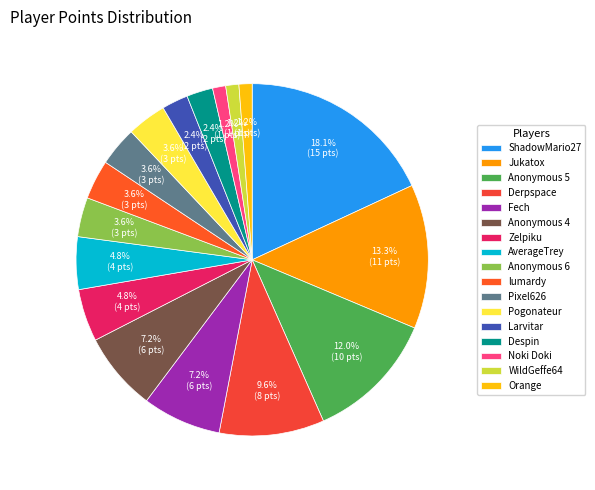

How many slices are in this pie chart?

17